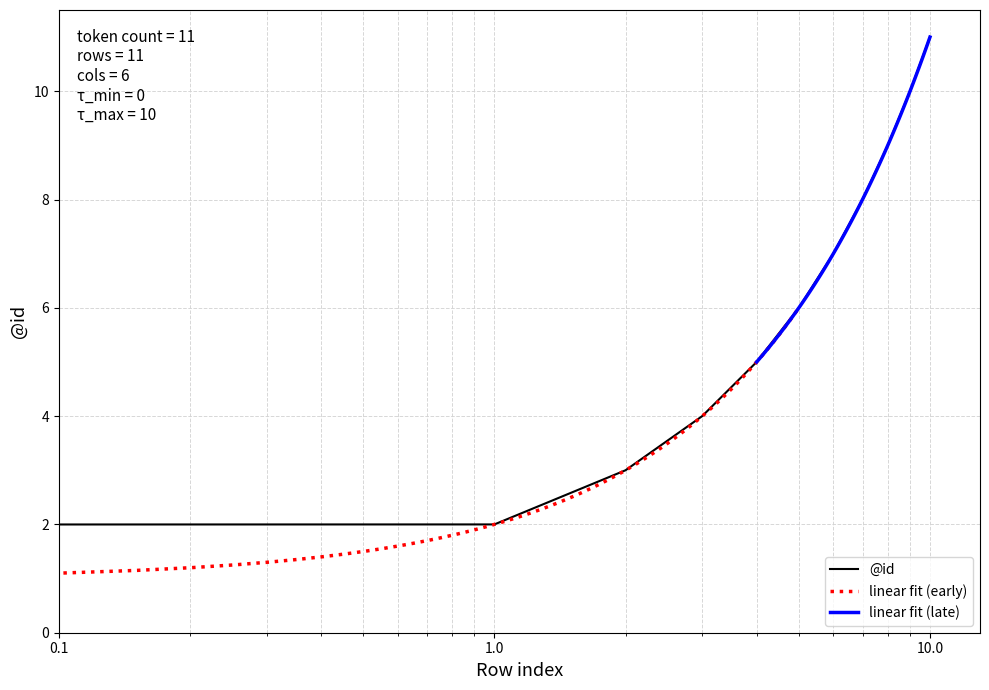

What is the greatest value displayed?

11